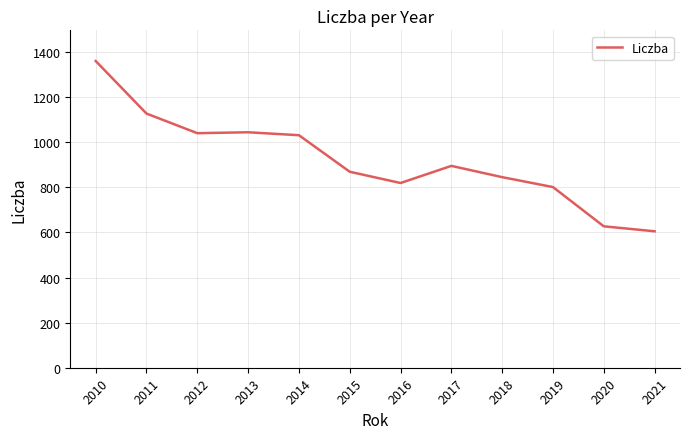

Between 2013 and 2015, which is larger?

2013